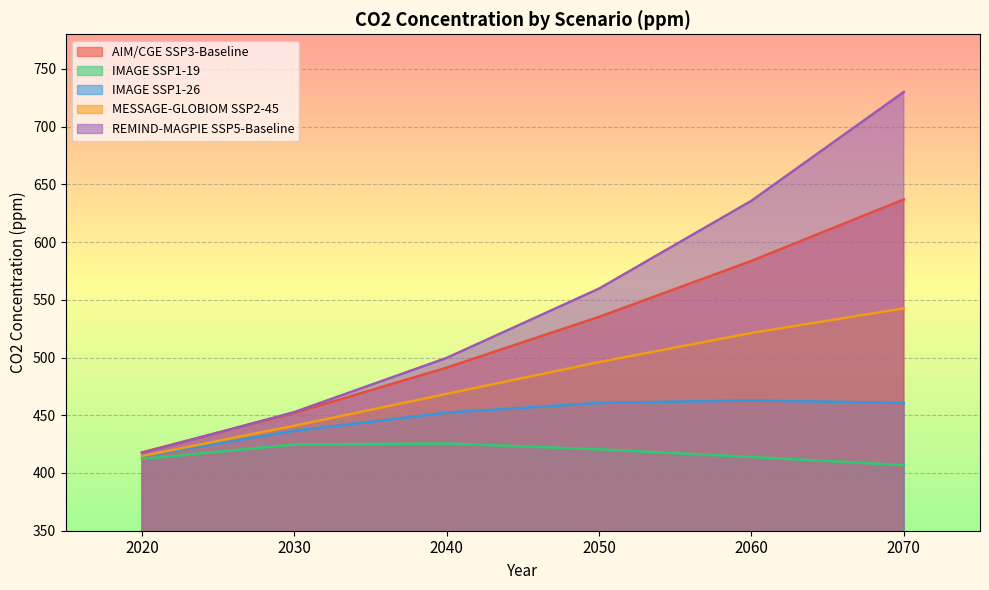

What is the minimum value shown in the chart?

406.8